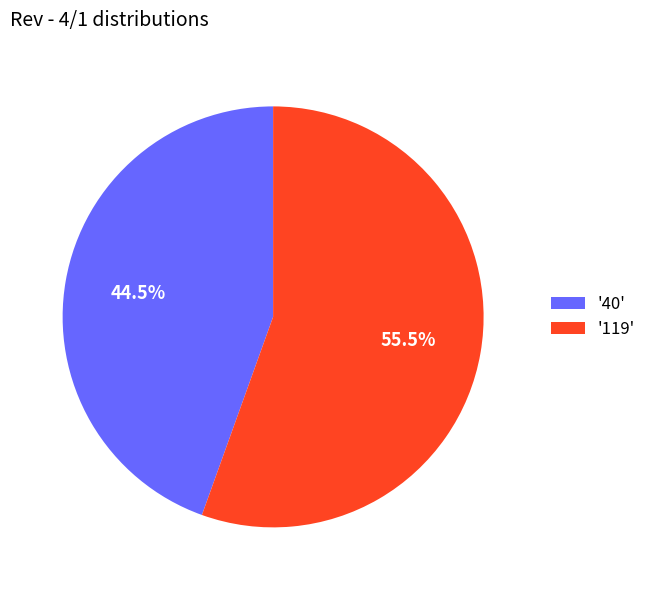

Between '40' and '119', which is larger?

'119'